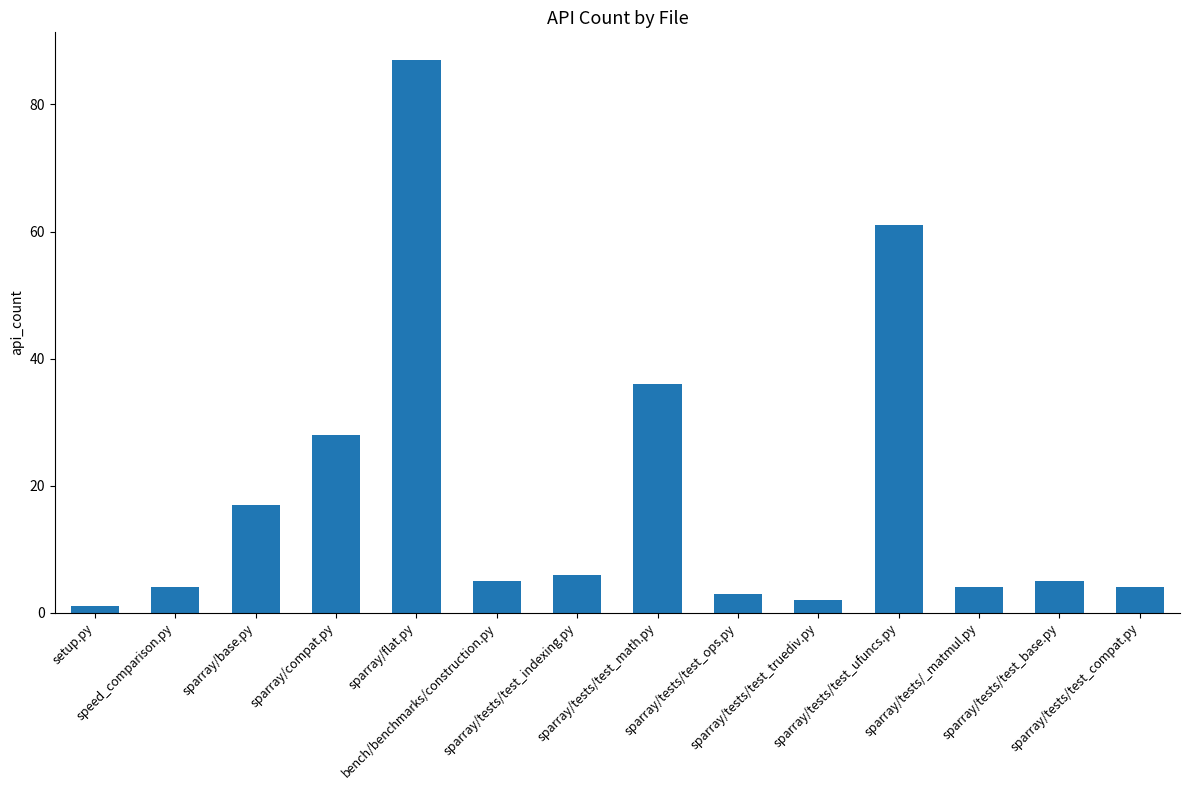

Count the number of categories in the chart.

14